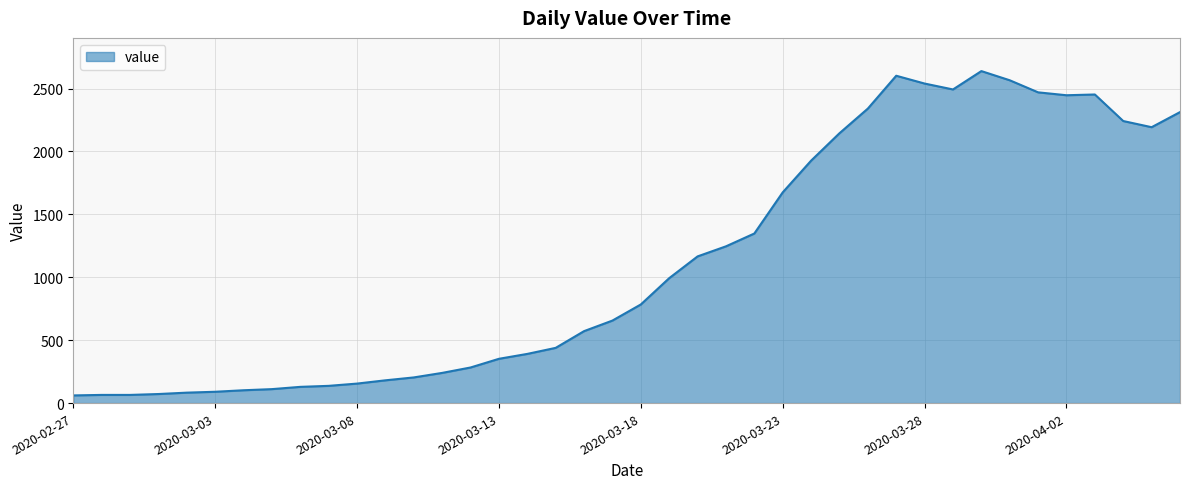

What is the smallest value displayed?

61